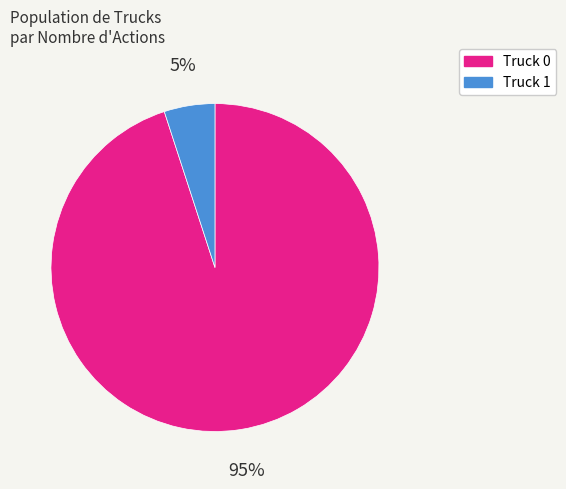

To the nearest percent, what is the difference between the largest and smallest slice percentages?

90%